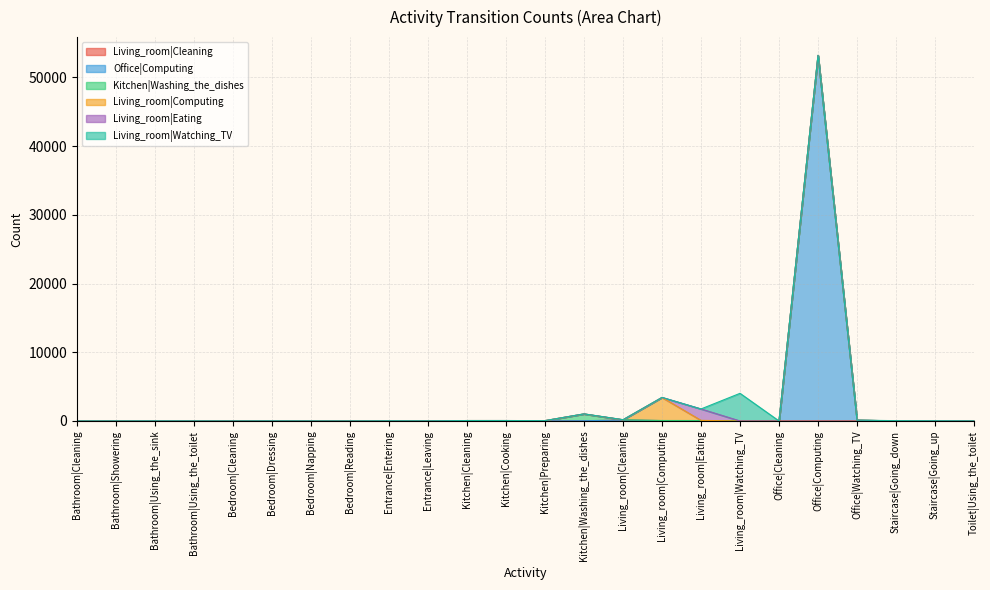

At which label does Living_room|Watching_TV first exceed 1?

Bathroom|Showering